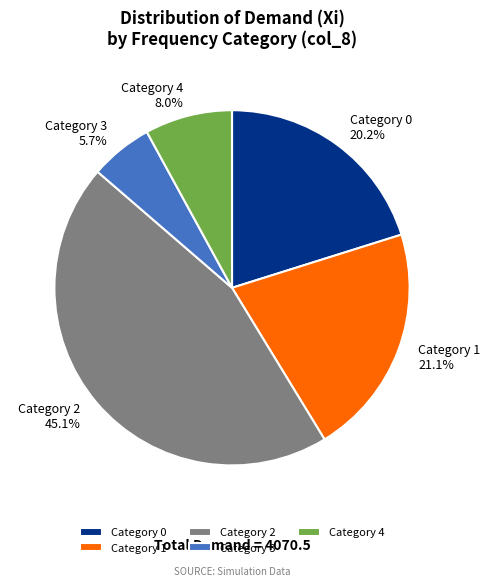

Which has a higher value, Category 1 or Category 4?

Category 1